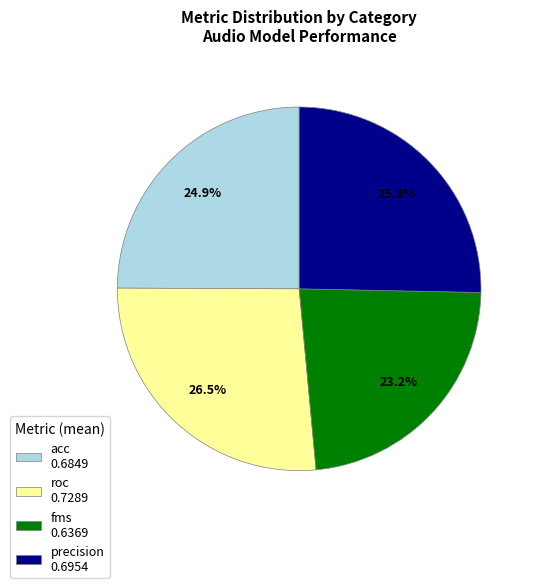

Between roc 0.7289 and precision 0.6954, which is larger?

roc 0.7289